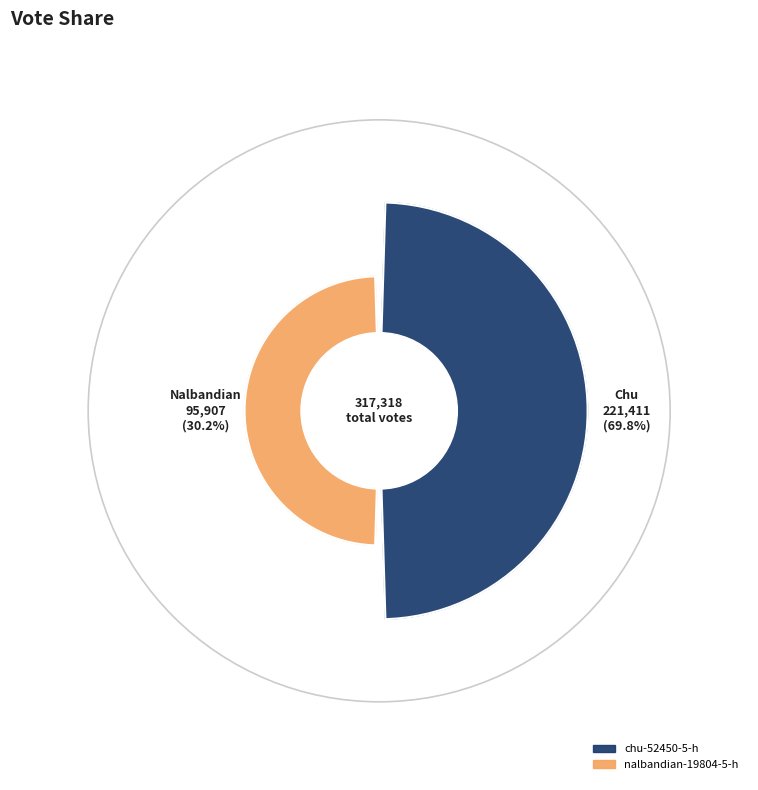

To the nearest percent, what is the combined percentage of nalbandian-19804-5-h and chu-52450-5-h?

100%